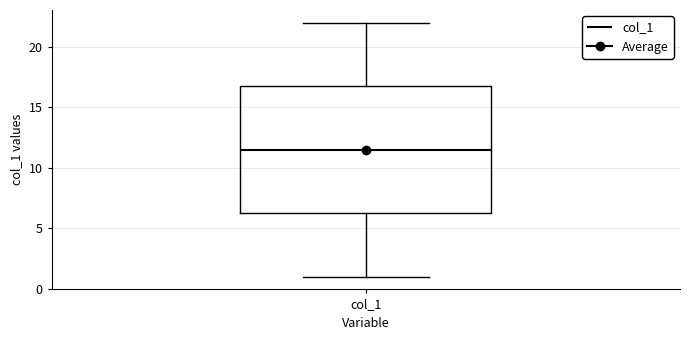

Read this box plot against the y-axis: the position of the median line, the range covered by the box, and the ends of both whiskers. The values are not printed on the chart, so give them approximately, as read against the axis.

median 11.5, box 6.5 to 17.0, whiskers 1.0 to 22.0